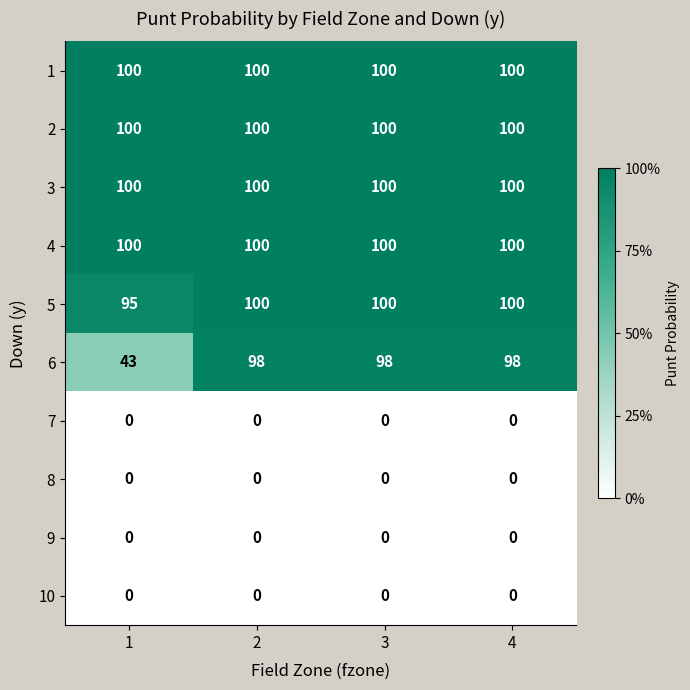

What is the total value across all series at 3?

598